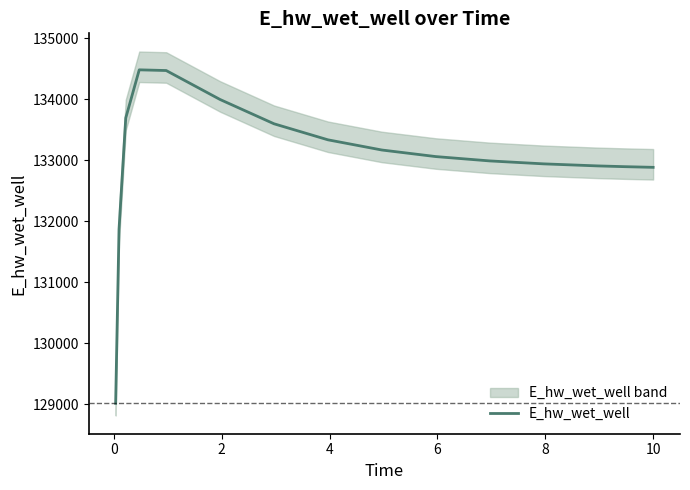

Reading left to right, extract all data points from this chart.

129016.0	131867.6	133693.2	134482.1	134470.8	133995.6	133597.7	133335.0	133168.0	133060.3	132989.2	132941.0	132907.5	132895.0	132884.0